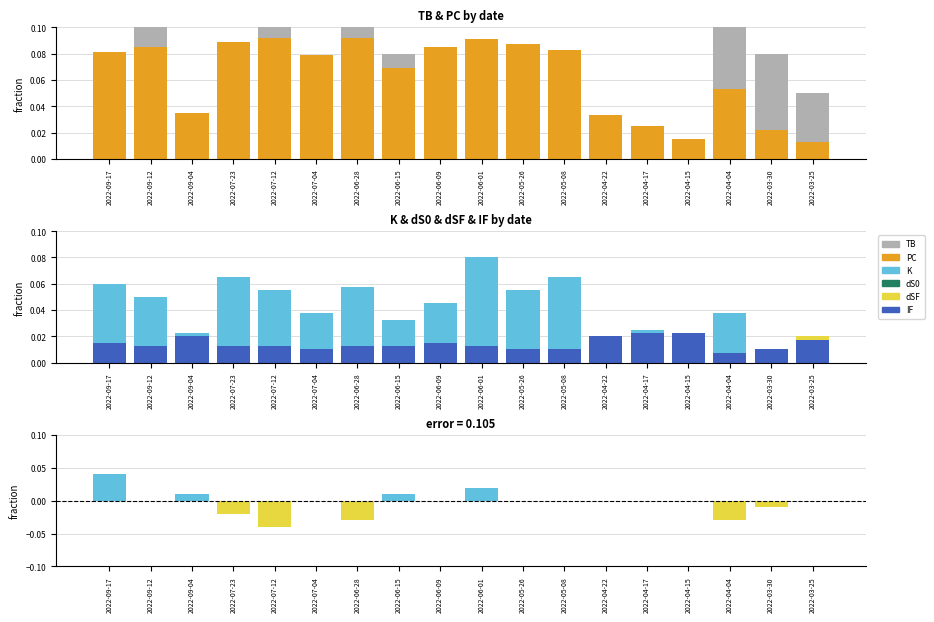

Which series changed the most between 2022-06-09 and 2022-05-08?

TB